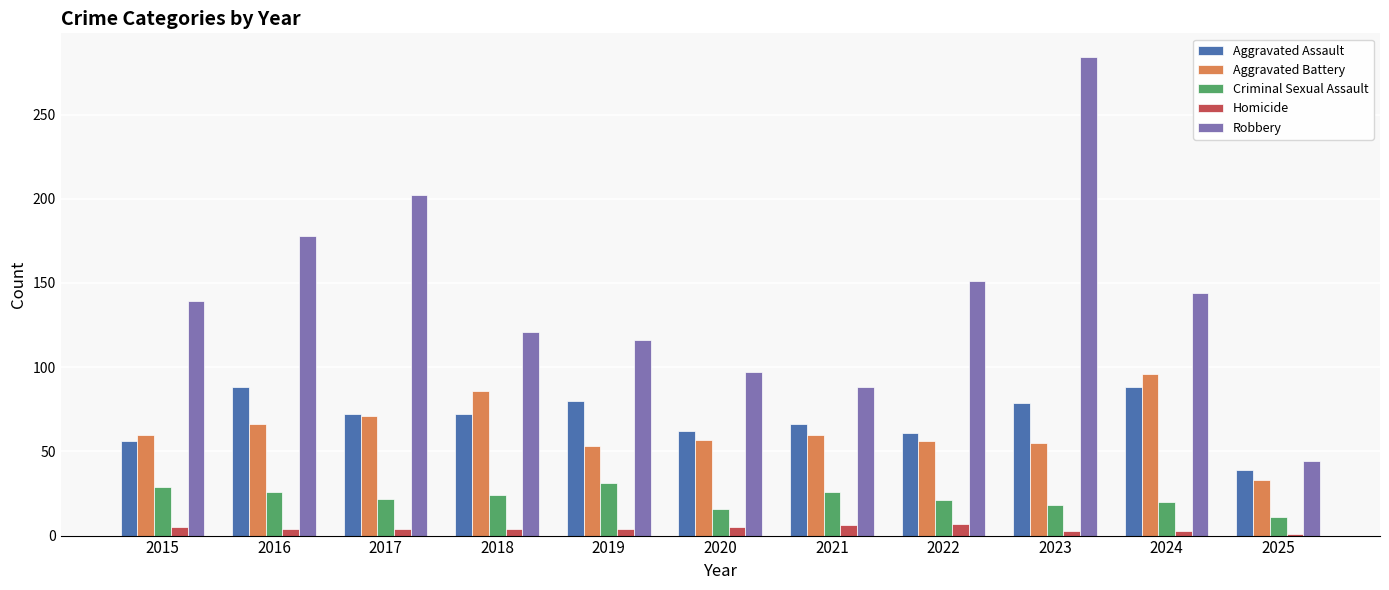

What is the difference between the second highest and second lowest values in the Aggravated Battery series?

33